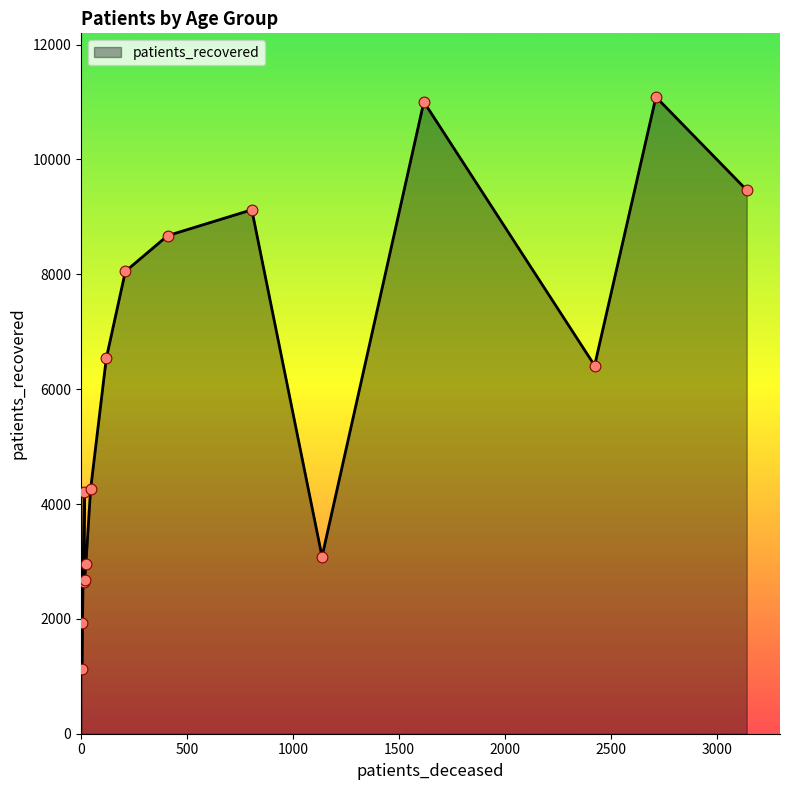

What is the smallest value displayed?

1134